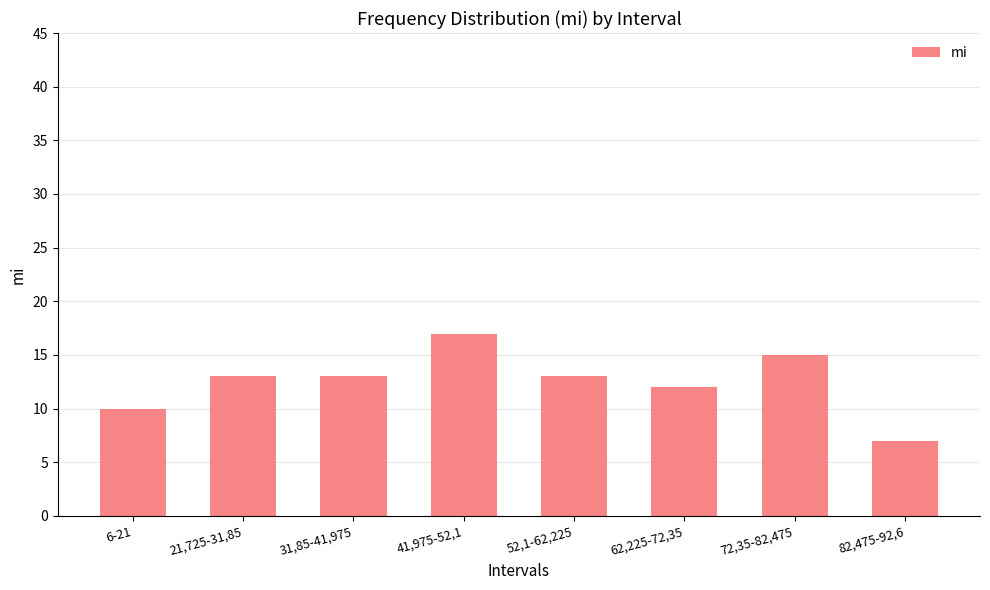

Count the number of data series in this chart.

1